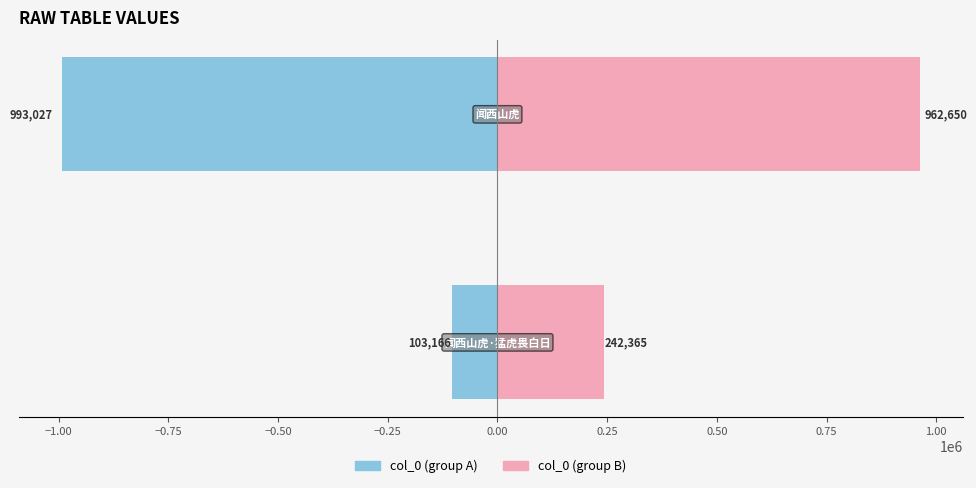

Count the col_0 (group A) values in the range -993027 to -103166.

2